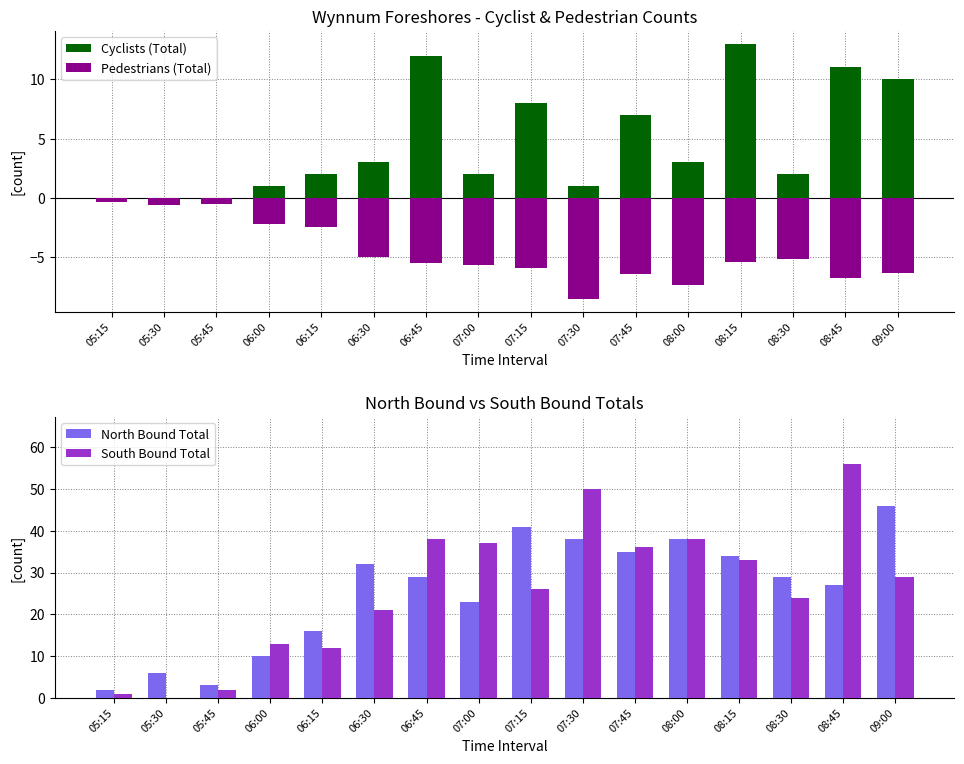

What is the sum of all North Bound Total values?

409